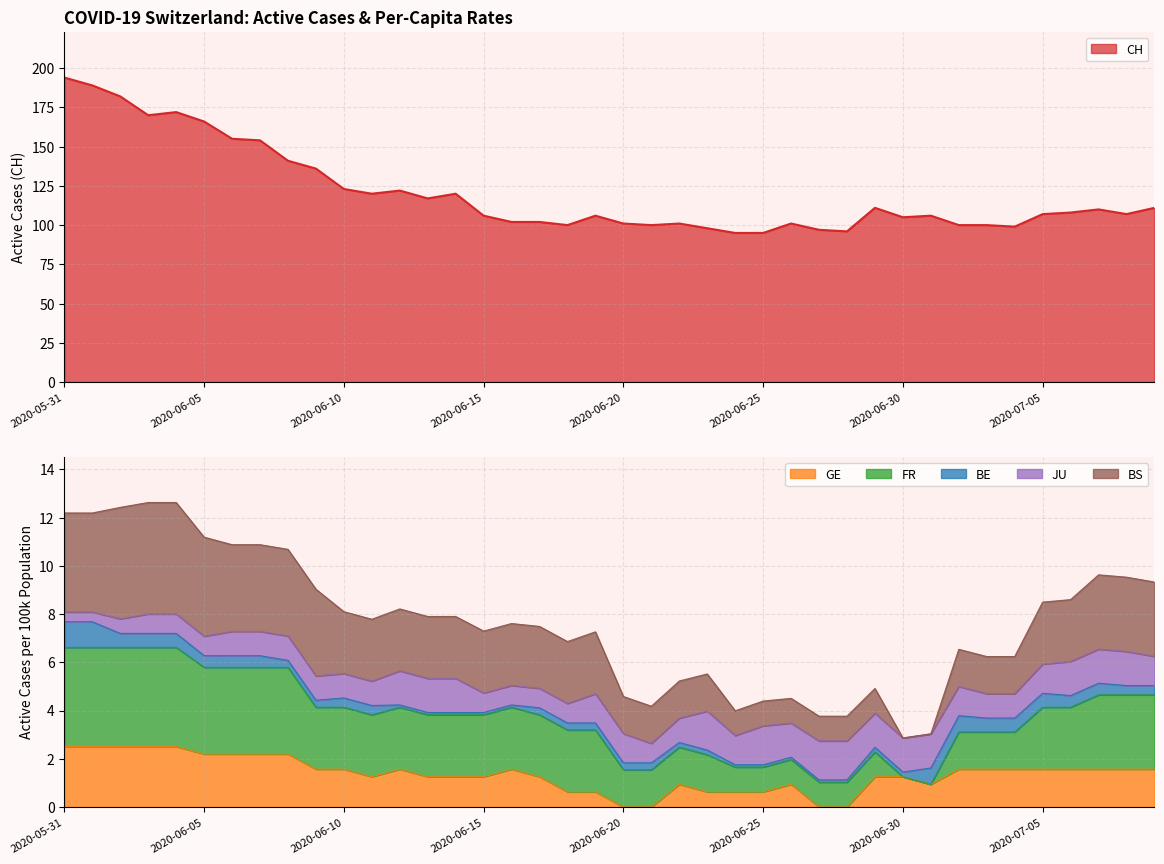

True or false: CH and FR_pc intersect in this chart.

False